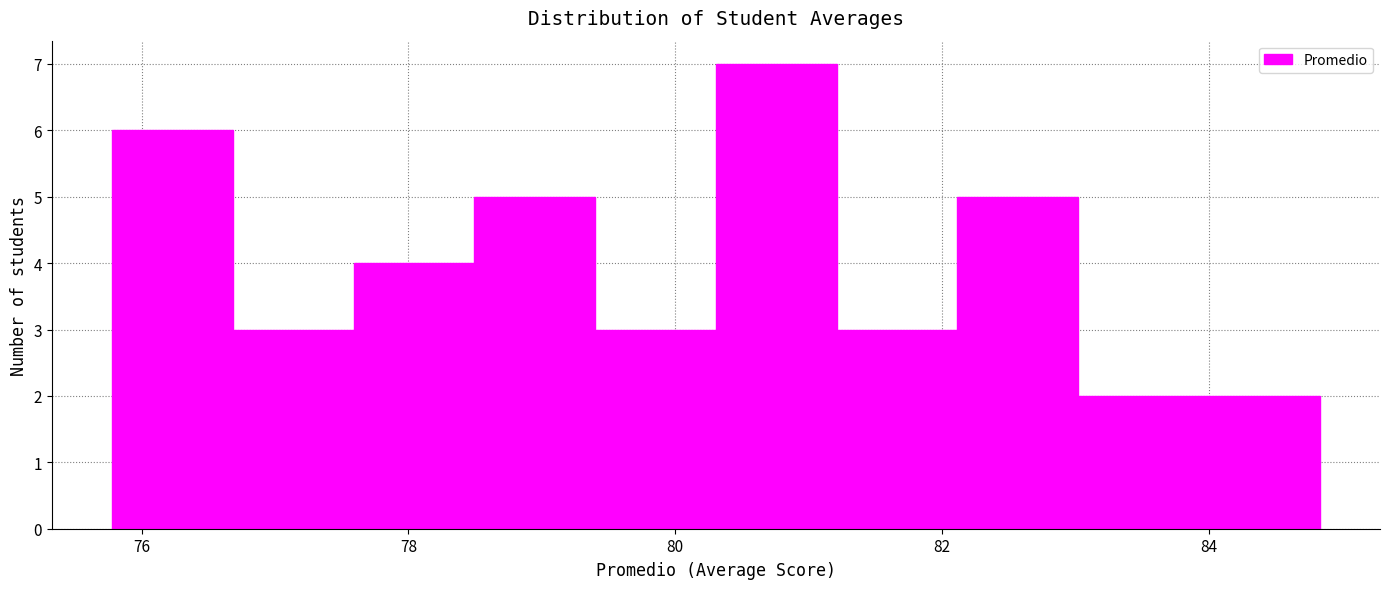

How tall is the bar that spans 81.2 to 82.2 on the x-axis? Neither the bar edges nor the heights are printed on the chart, so give them approximately, as read against the axes.

3